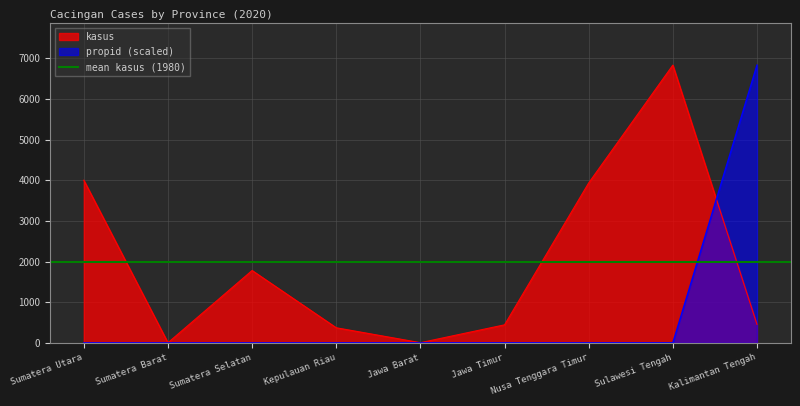

What is the sum of all propid values?

6838.6